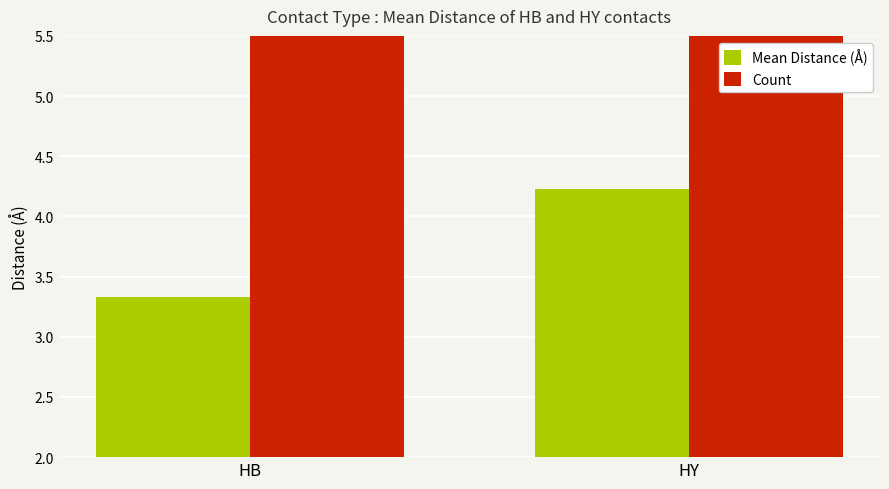

What is the minimum value shown in the chart?

3.3